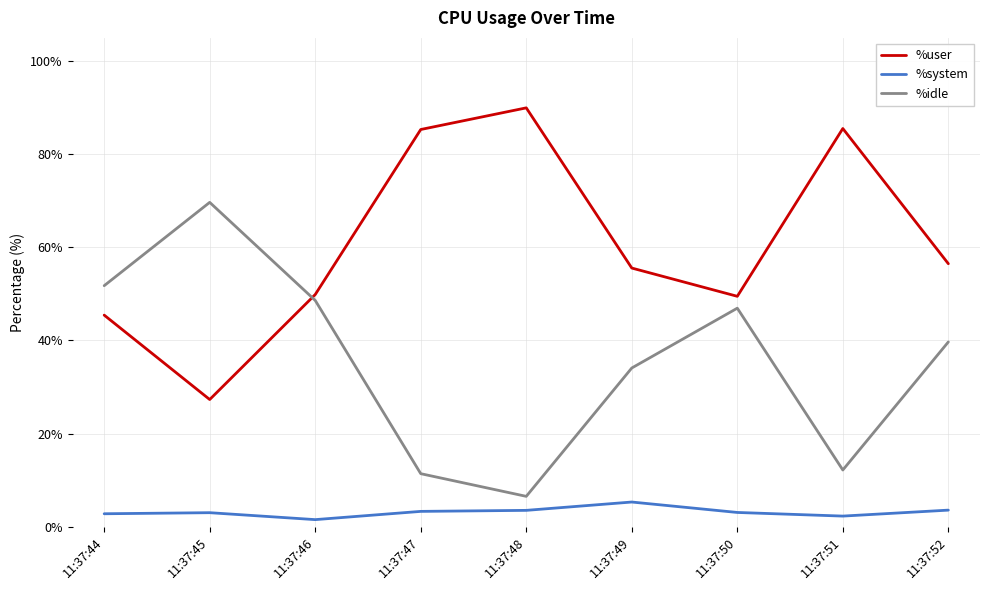

What is the difference between the second highest and minimum values in the %user series?

58.2